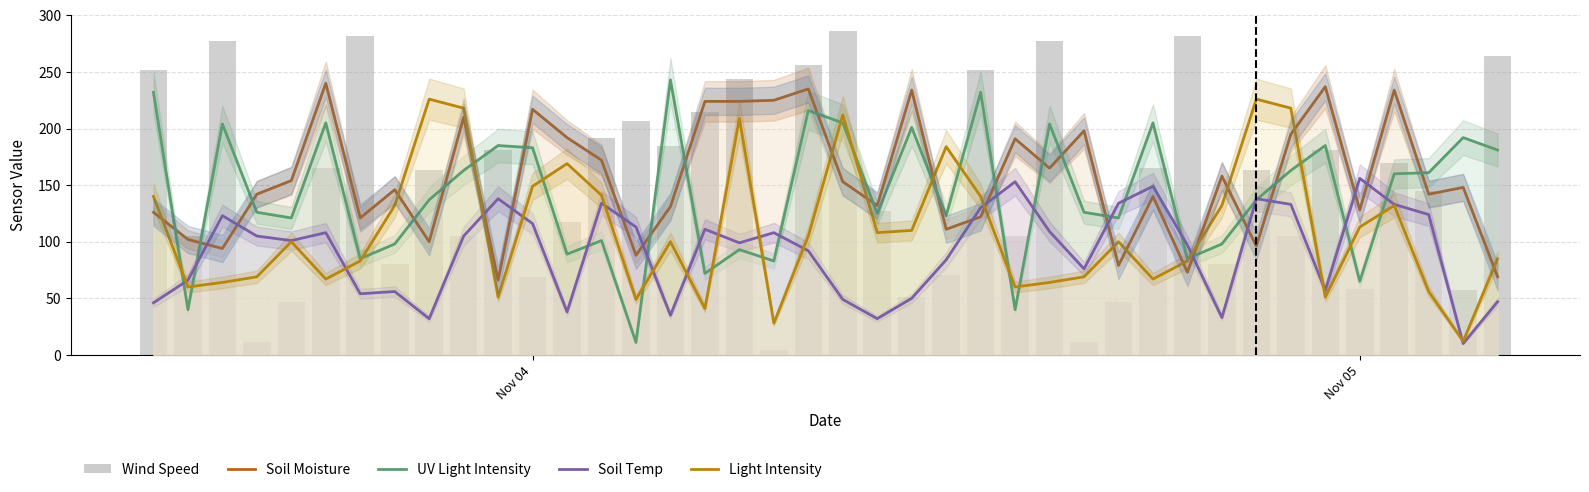

The Soil Moisture series shows 357 at 9. True or false?

False